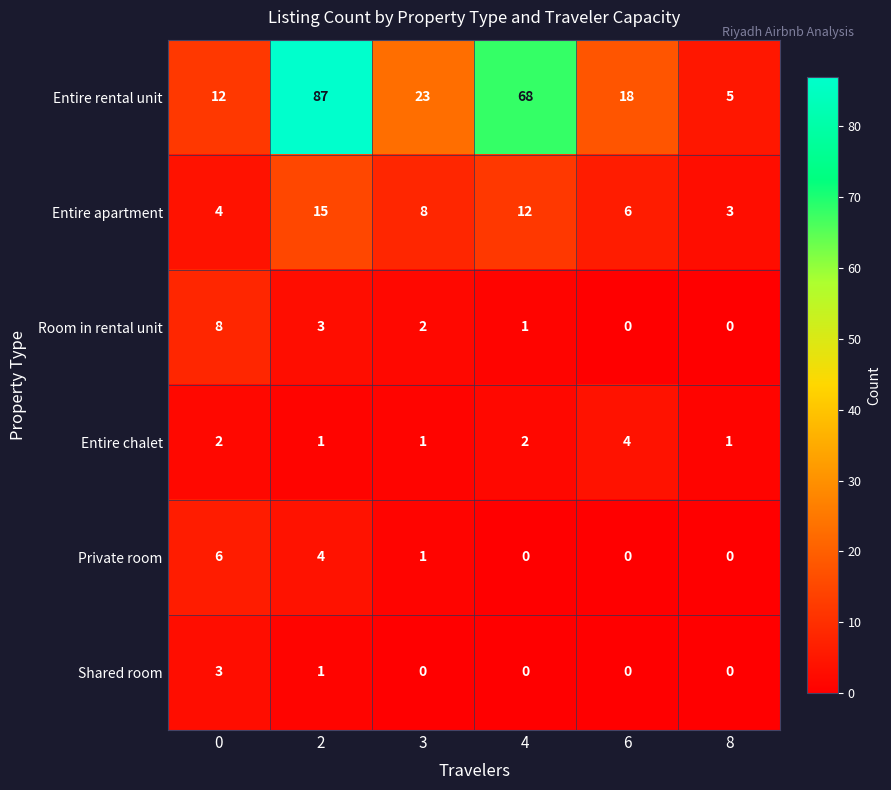

At how many categories does at least one series exceed 81?

1